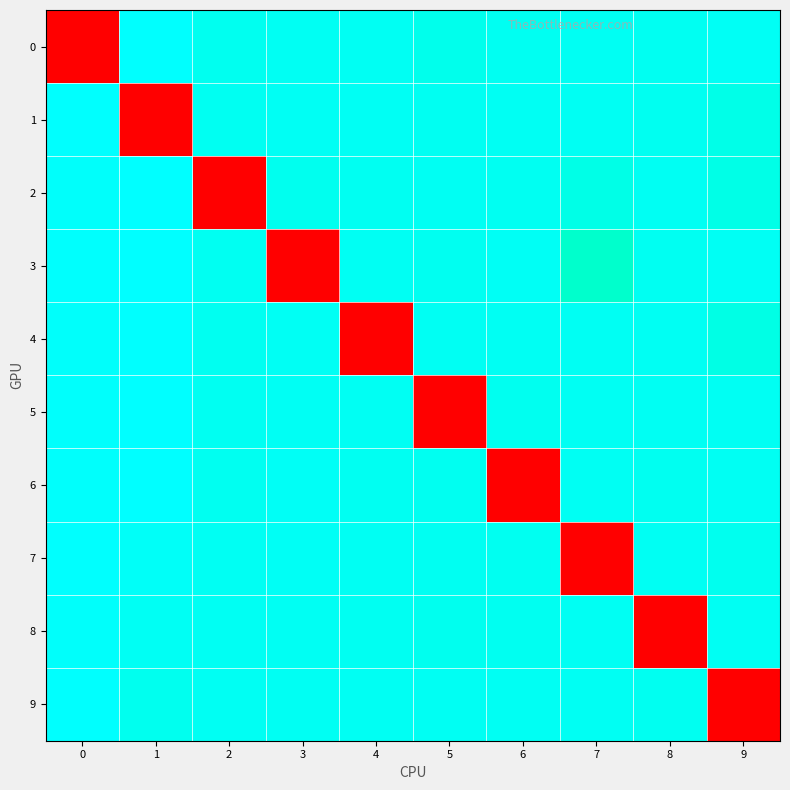

How many distinct data groups are displayed?

10